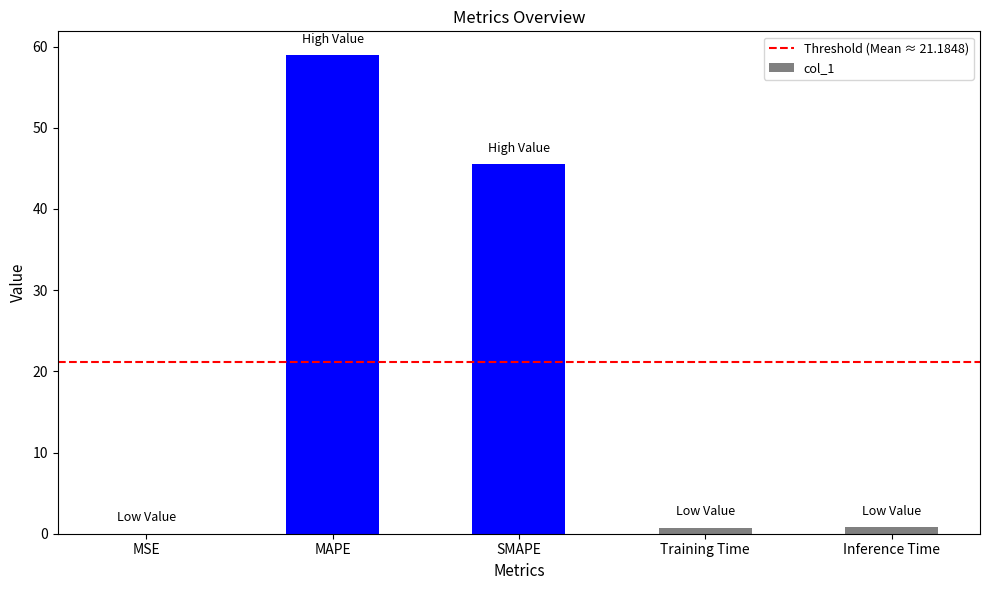

At which label is the value closest to 29?

SMAPE